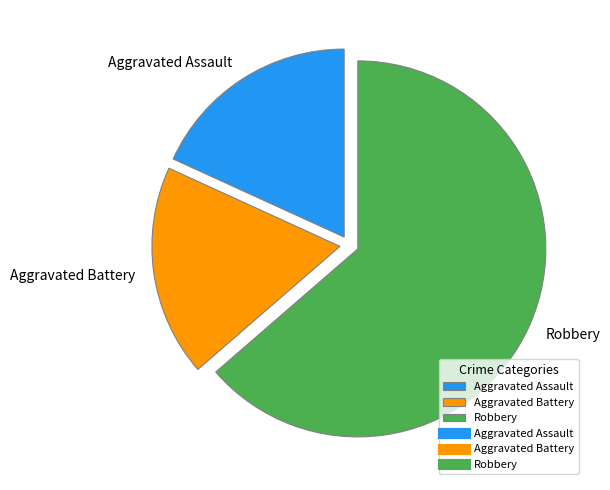

Do Robbery and Aggravated Battery together represent more than half of the pie?

Yes